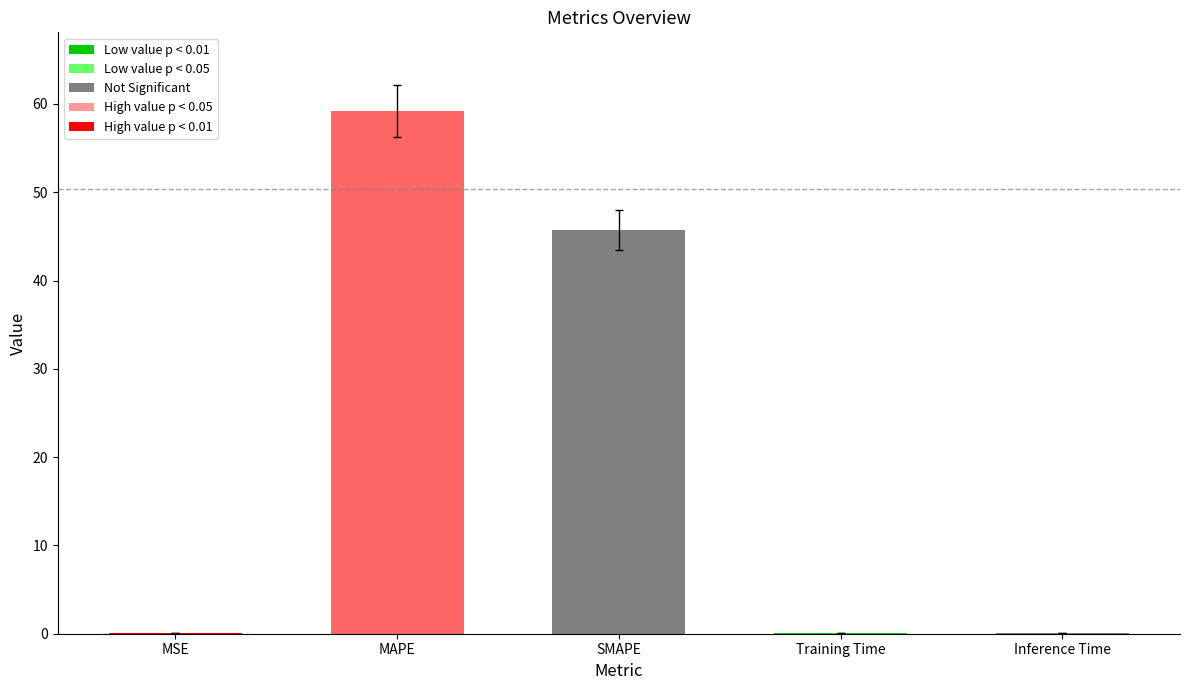

What is the approximate value at SMAPE?

45.7